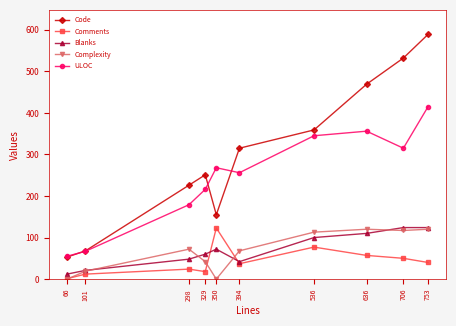

List the labels in order of Code value, largest first.

753, 706, 636, 536, 394, 329, 298, 350, 101, 66